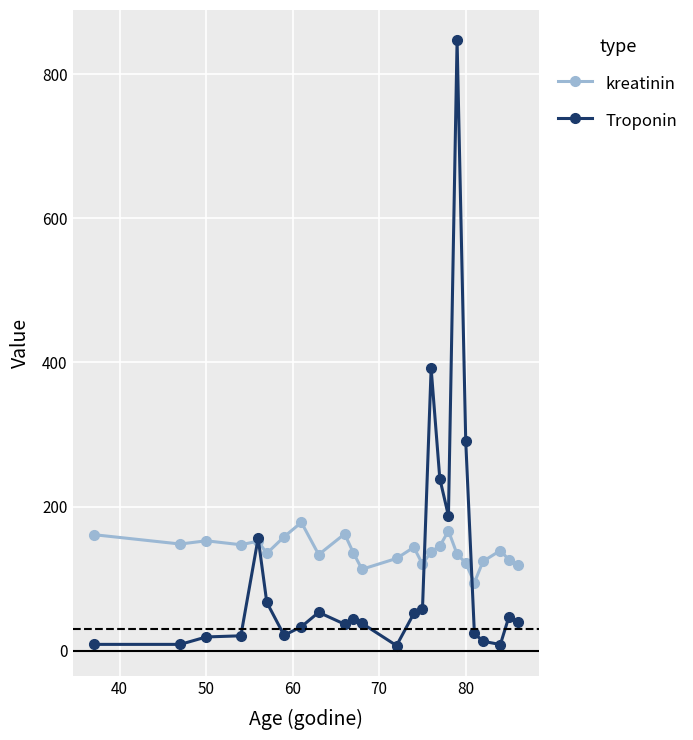

Which series has the largest range (max minus min)?

Troponin